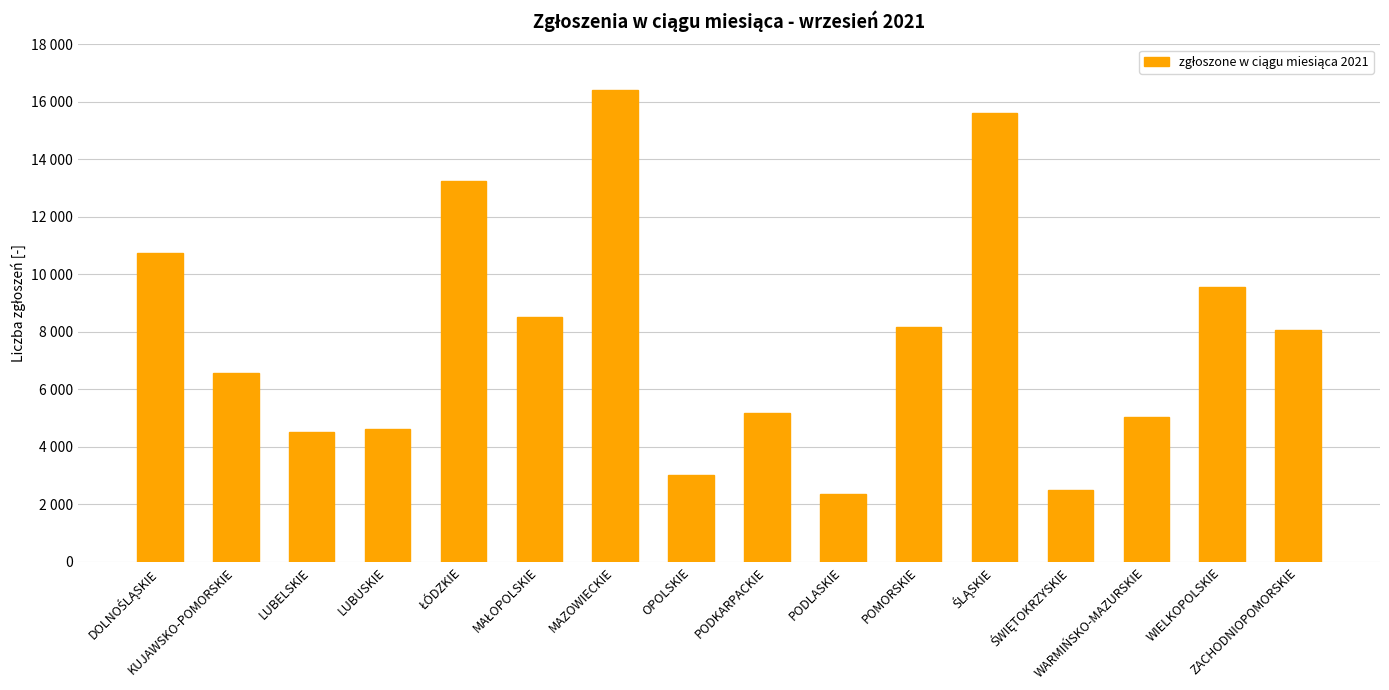

What is the label of the 15th bar from the left?

WIELKOPOLSKIE